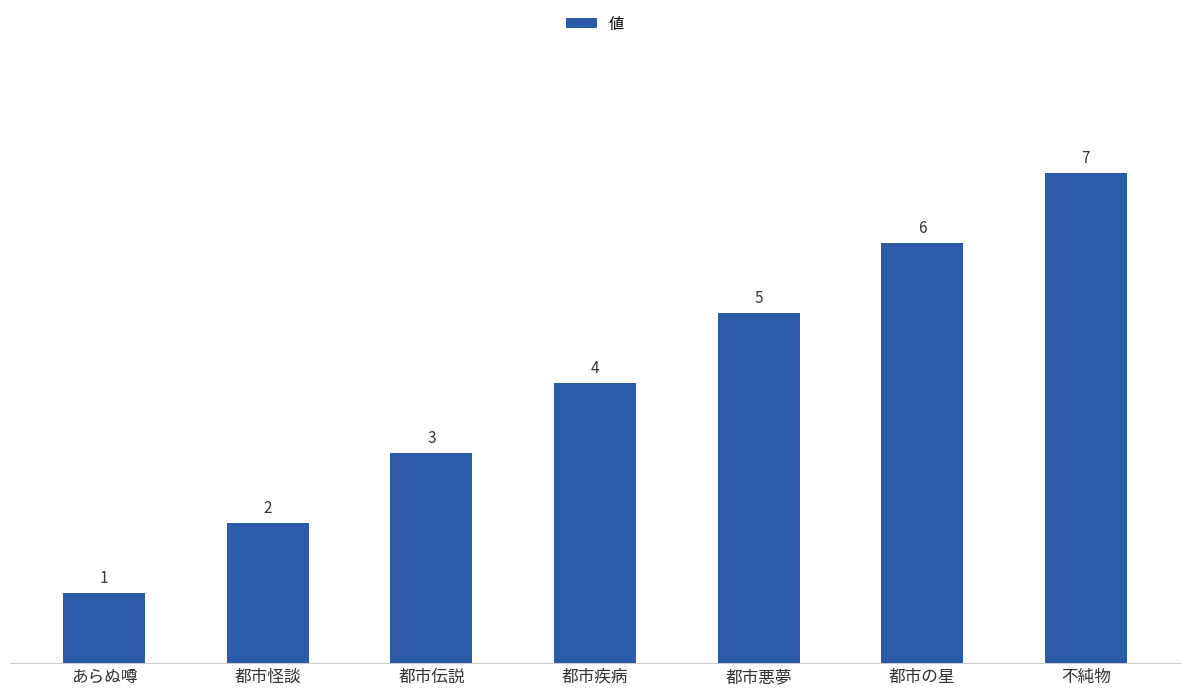

The value at 都市疾病 is 6. True or false?

False